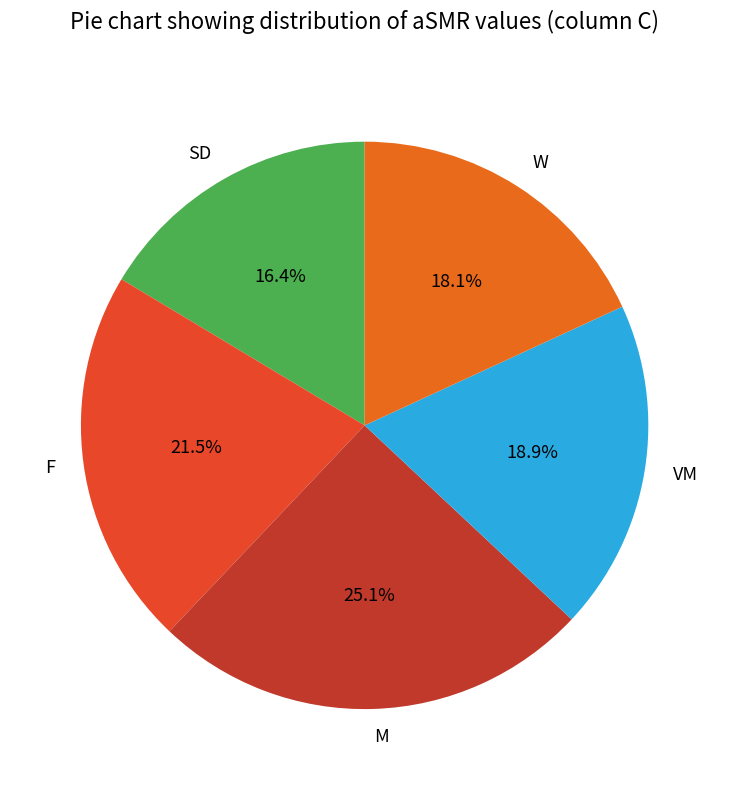

Rank the categories by value from lowest to highest.

SD, W, VM, F, M